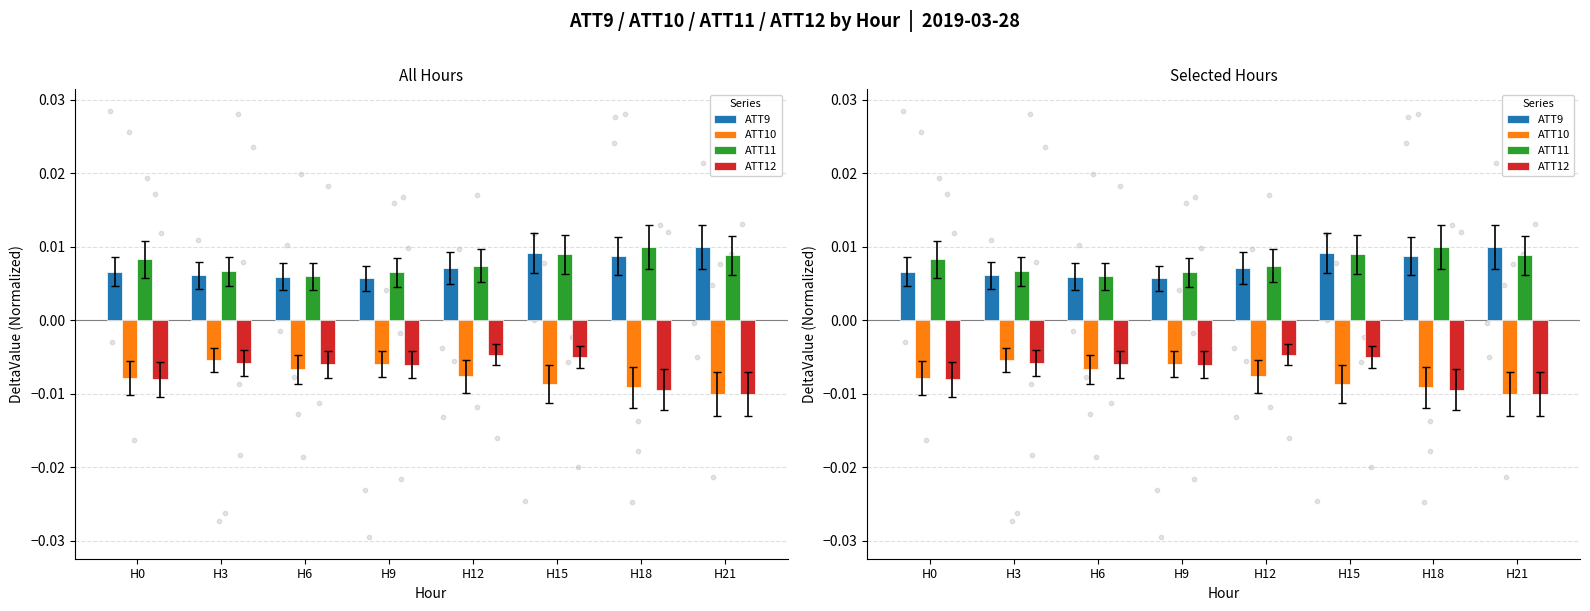

At which category is the sum across all series the highest?

H15